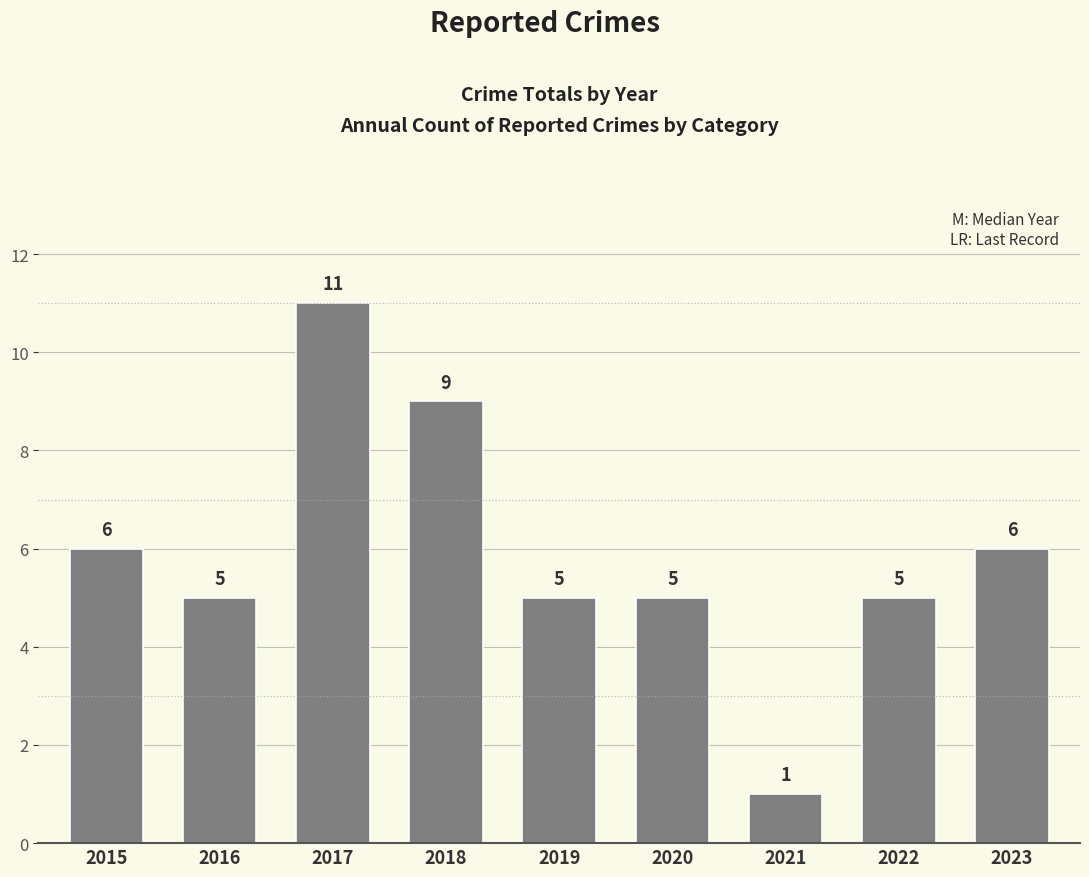

The value at 2023 is 6. True or false?

True